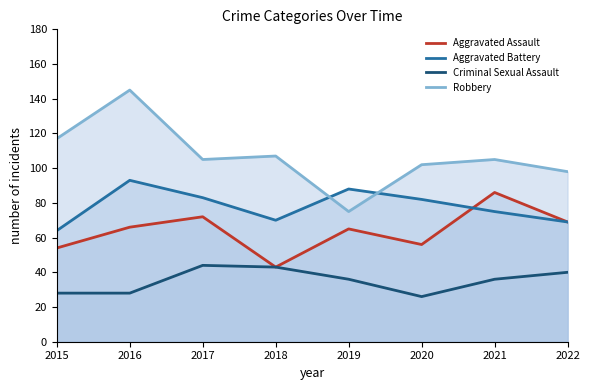

How many data points in Aggravated Assault are above 66?

3